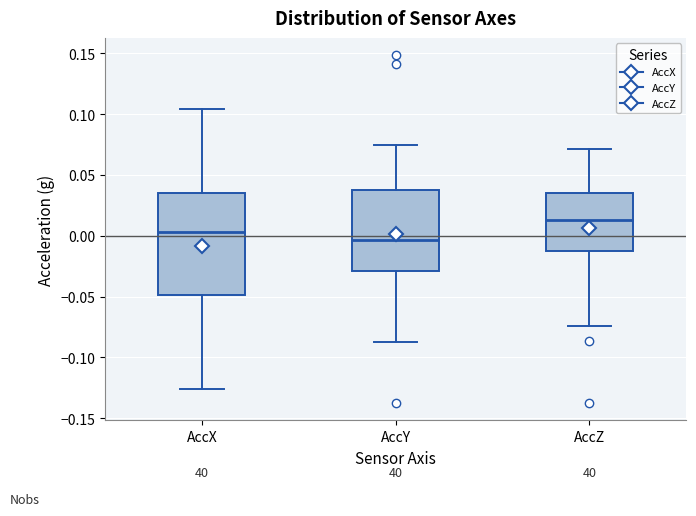

Which box has the highest median line?

AccZ